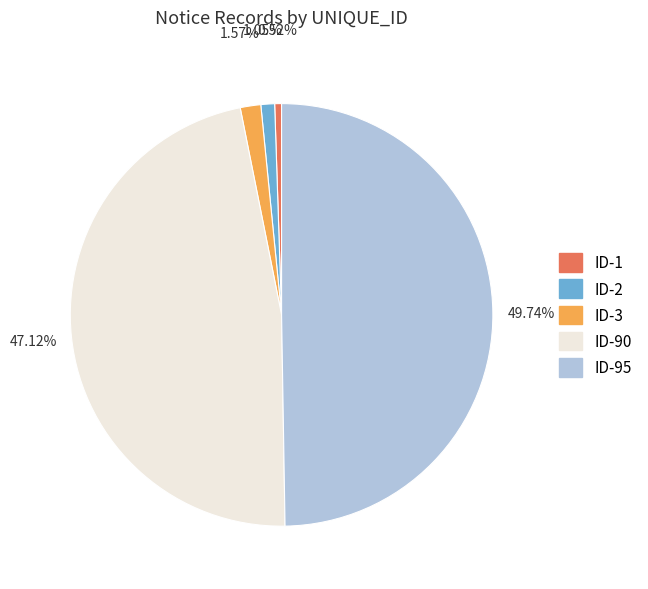

To the nearest percent, what is the difference between the ID-1 and ID-90 slice percentages?

47%